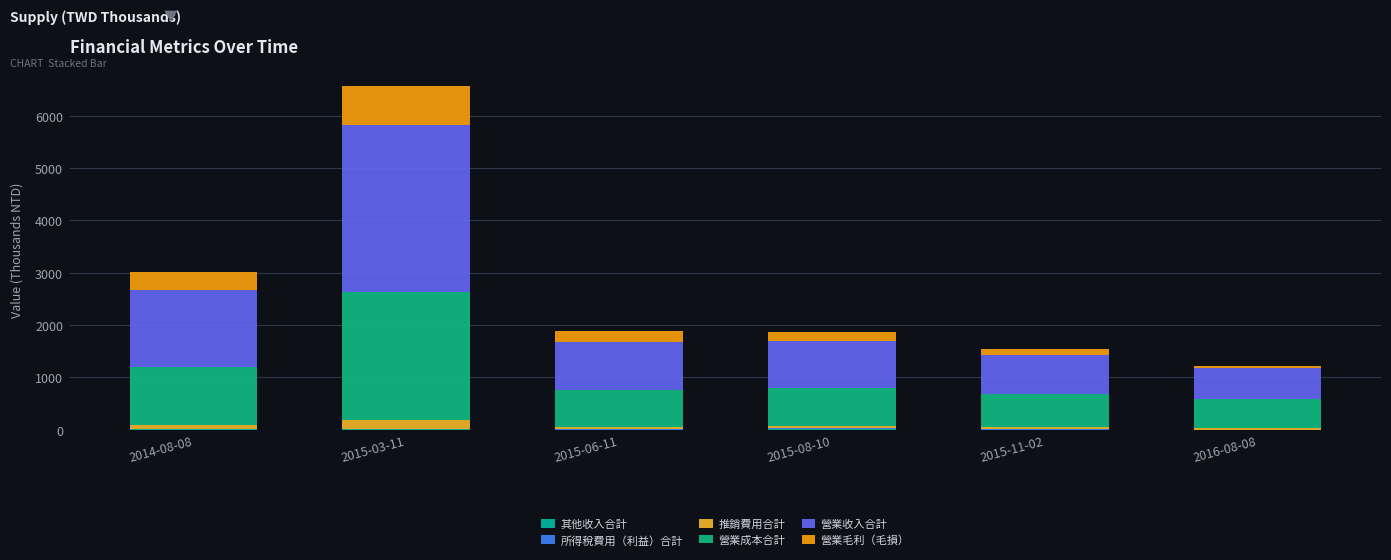

The 推銷費用合計 series shows 45.6 at 2015-08-10. True or false?

False